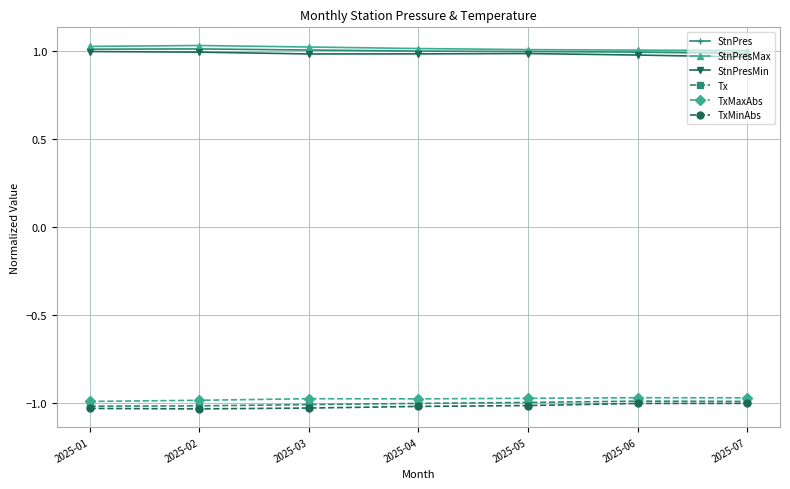

At how many categories does at least one series exceed 0?

7